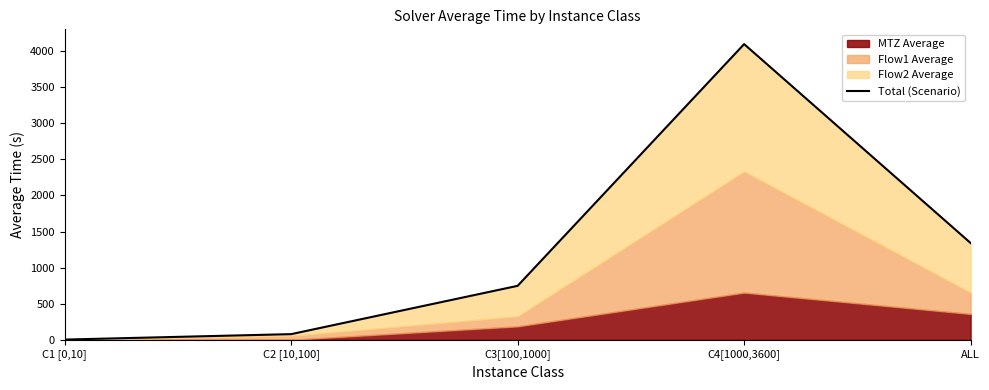

Which category has the lowest value across all series?

C1 [0,10]